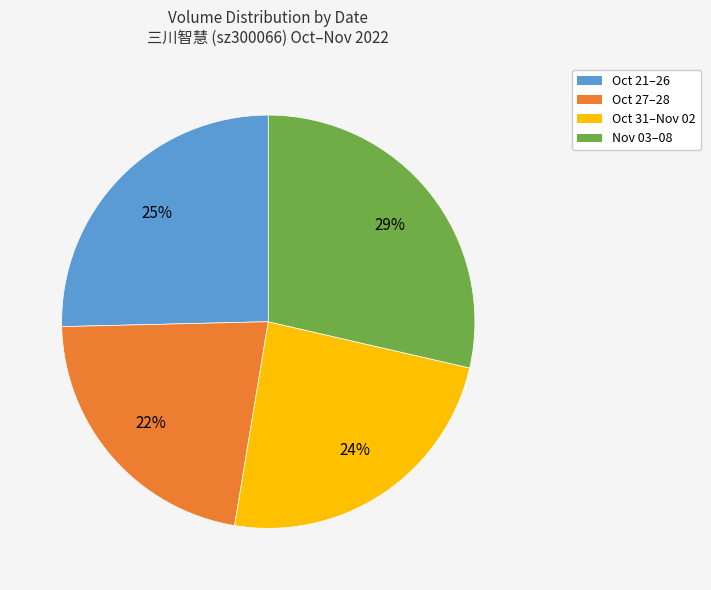

To the nearest percent, what is the average slice percentage?

25%